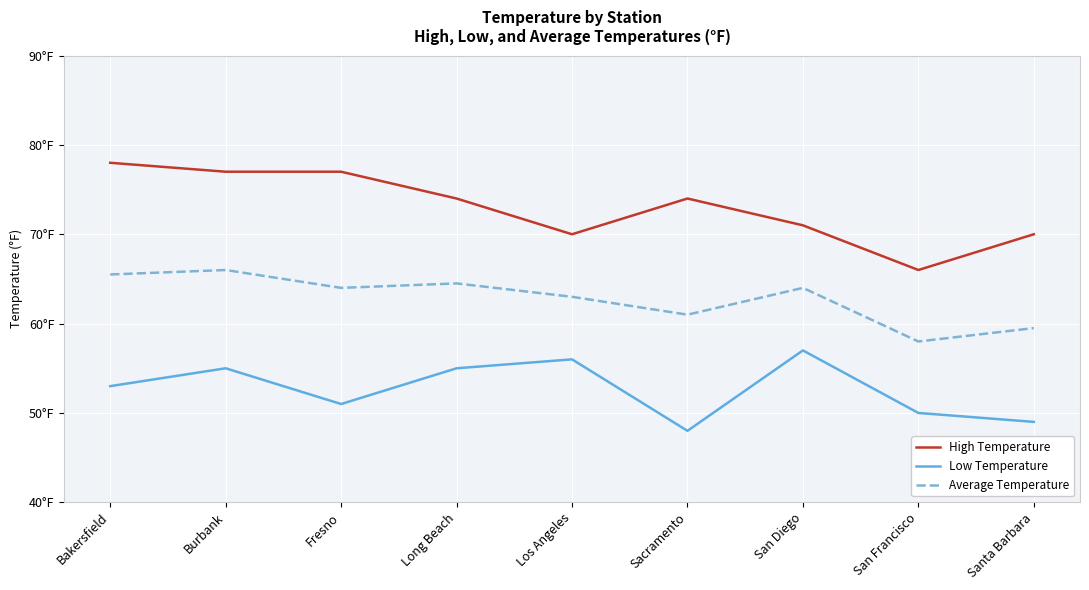

What is the total value across all series at San Diego?

192.0